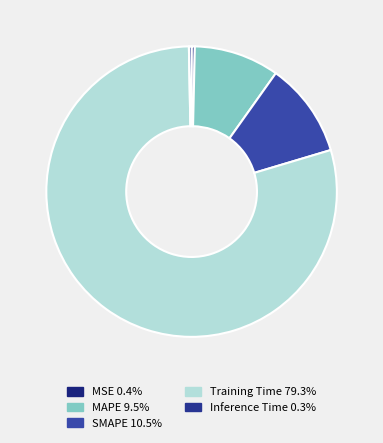

What portion of the pie excludes SMAPE?

89.5%